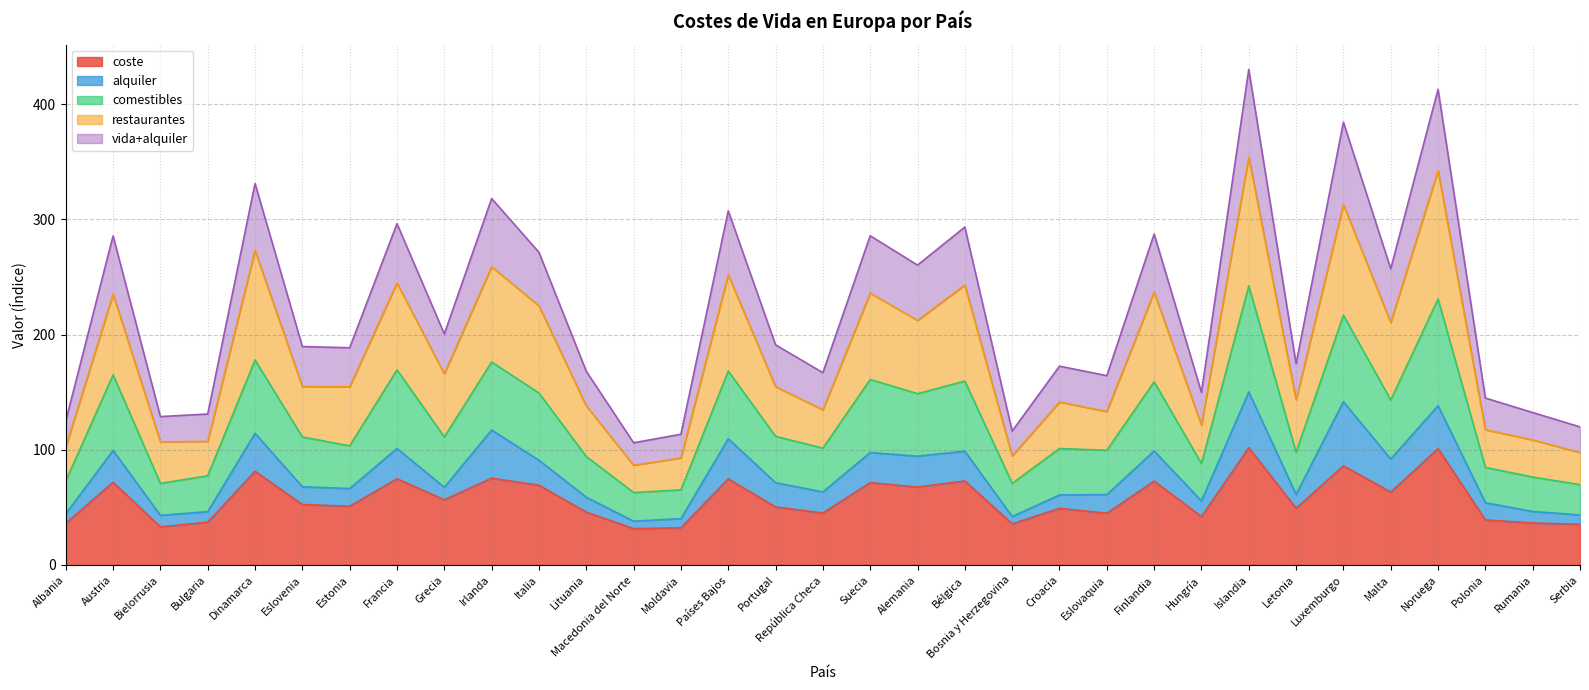

What is the lowest value of the coste series?

31.6